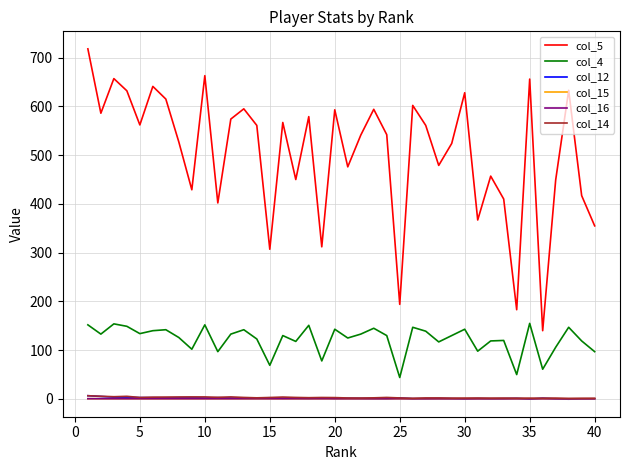

What is the maximum value shown in the chart?

718.0